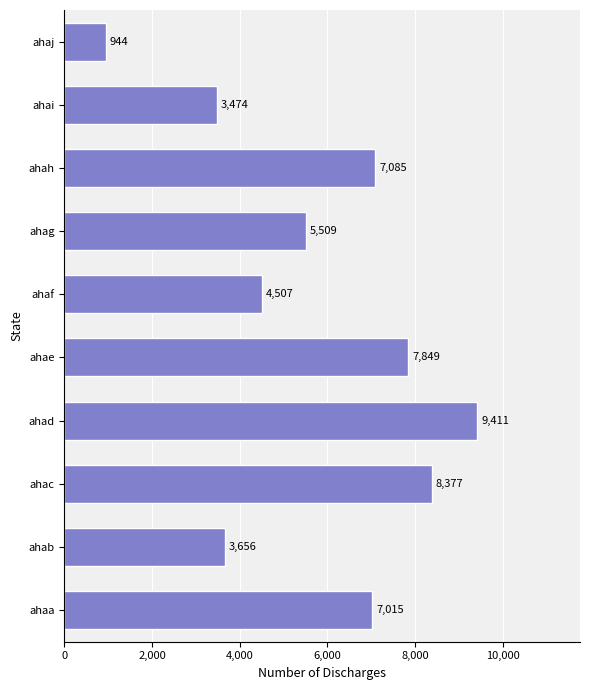

Are the bars grouped side by side (vs. stacked)?

No